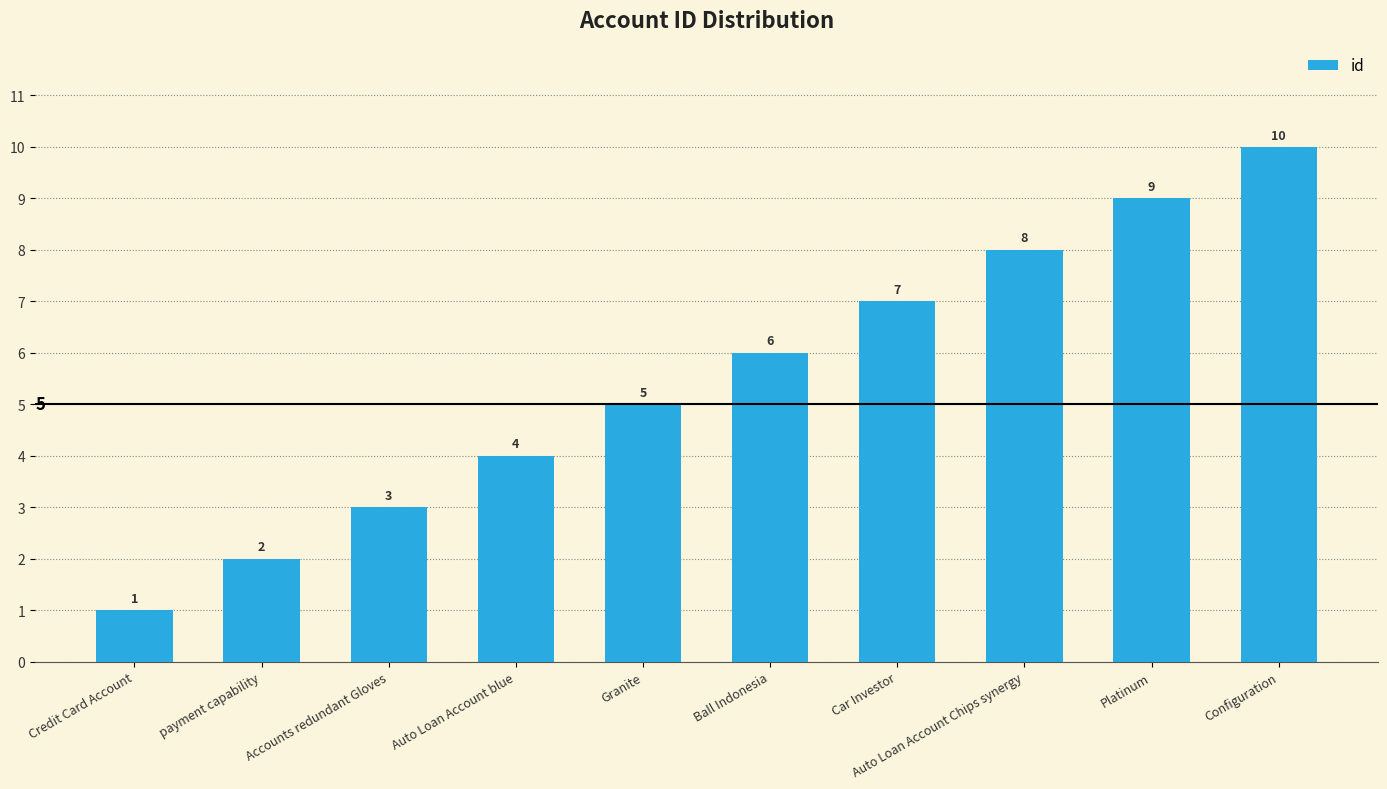

Reading right to left, transcribe all the data shown in this chart.

Configuration=10	Platinum=9	Auto Loan Account Chips synergy=8	Car Investor=7	Ball Indonesia=6	Granite=5	Auto Loan Account blue=4	Accounts redundant Gloves=3	payment capability=2	Credit Card Account=1